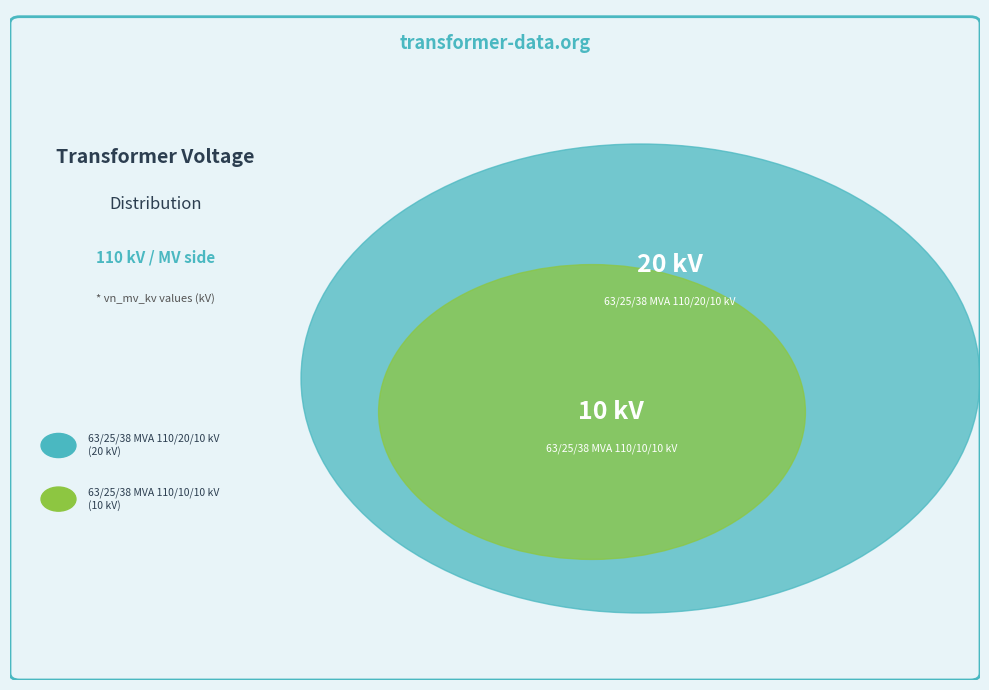

Is it true that 63/25/38 MVA 110/10/10 kV is 48% of the pie?

False